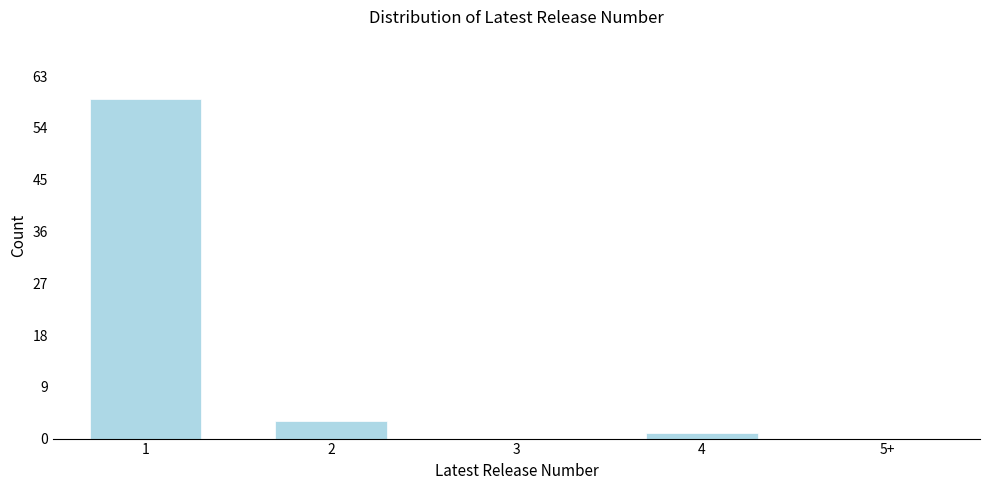

Reading left to right, what are all the values shown in this chart?

1=59	2=3	3=0	4=1	5+=0